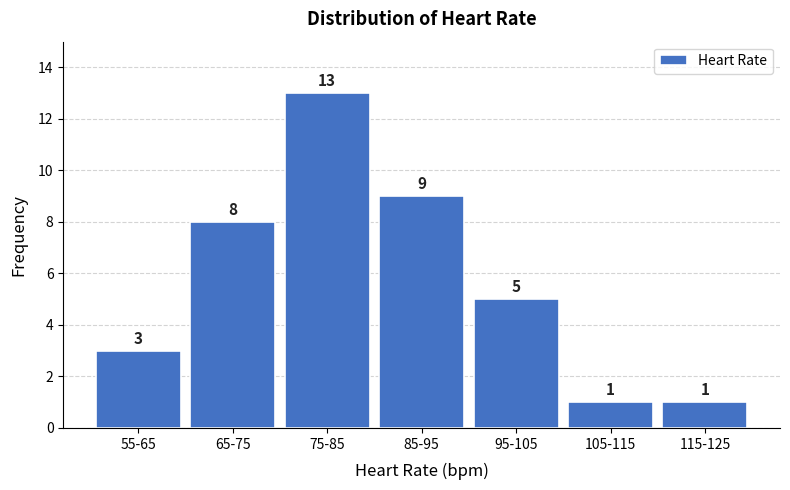

Reading right to left, what are all the values shown in this chart?

1	1	5	9	13	8	3